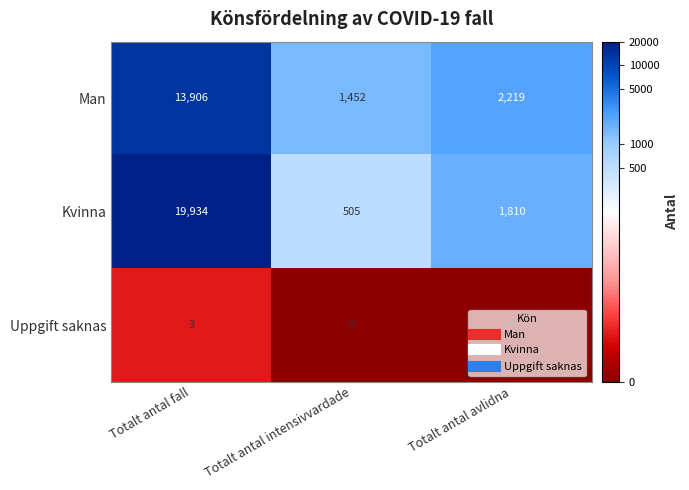

Between Totalt antal fall and Totalt antal avlidna, which series saw the biggest shift?

Kvinna